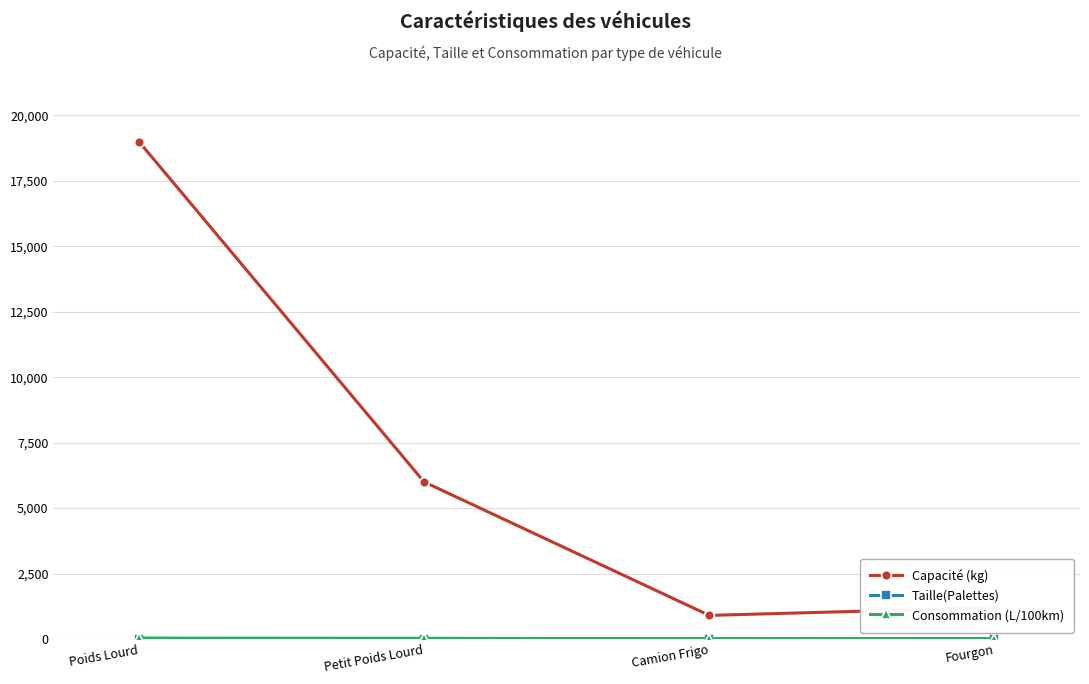

What is the sum of all Capacité (kg) values?

27100